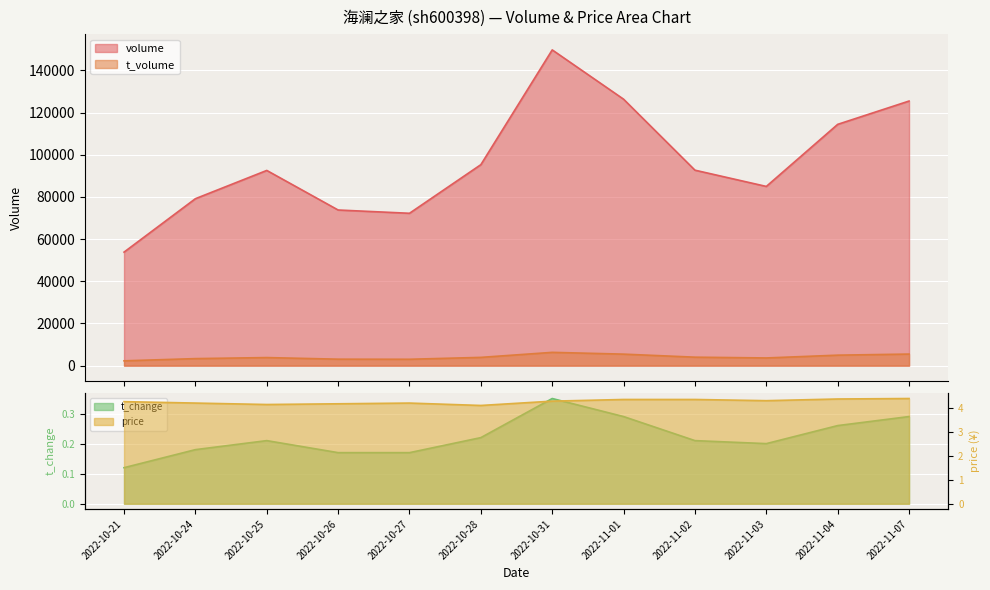

What is the label of the 3rd point from the left?

2022-10-25